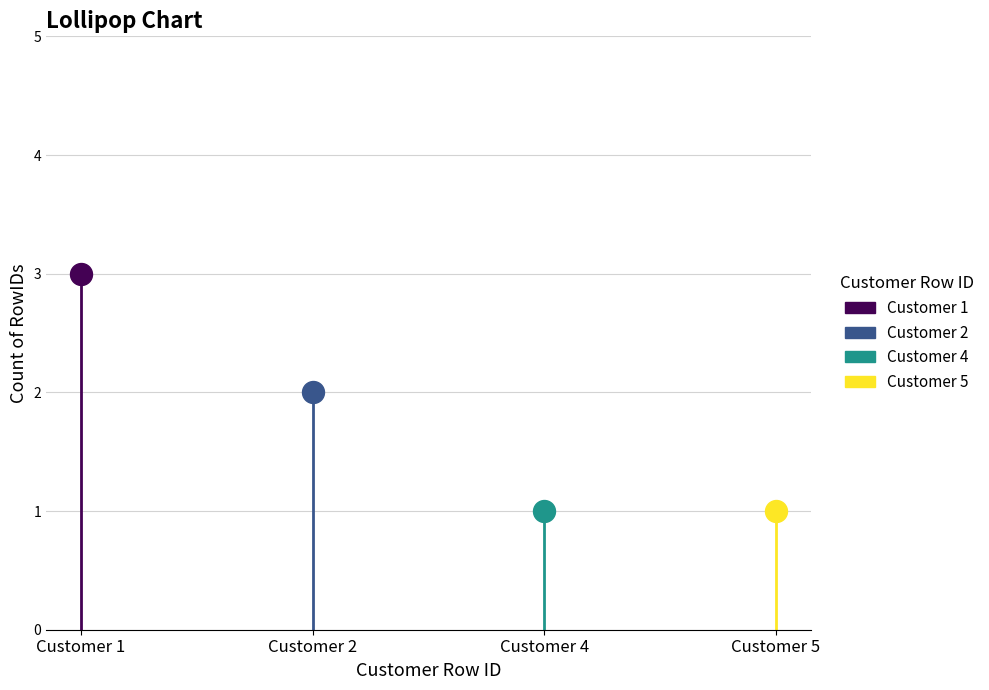

Which has a higher value, 2 or 4?

2